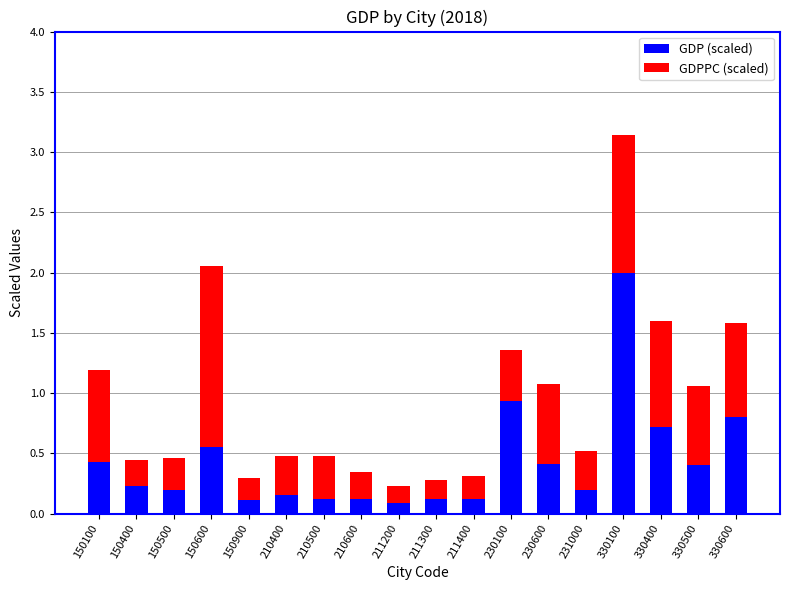

At which category is the sum across all series the highest?

330100